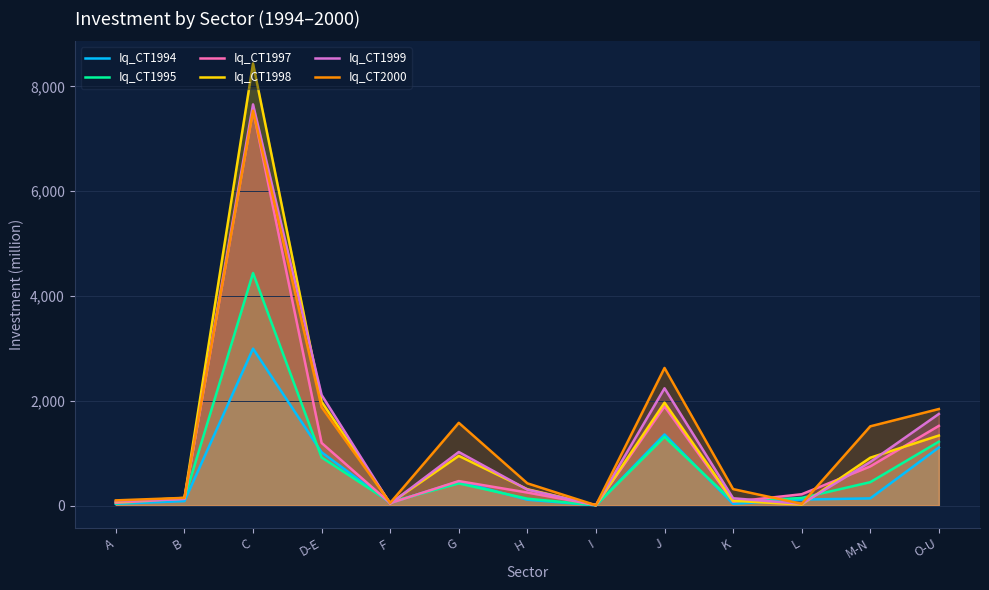

The value of Iq_CT2000 at O-U is 1843.2. True or false?

True